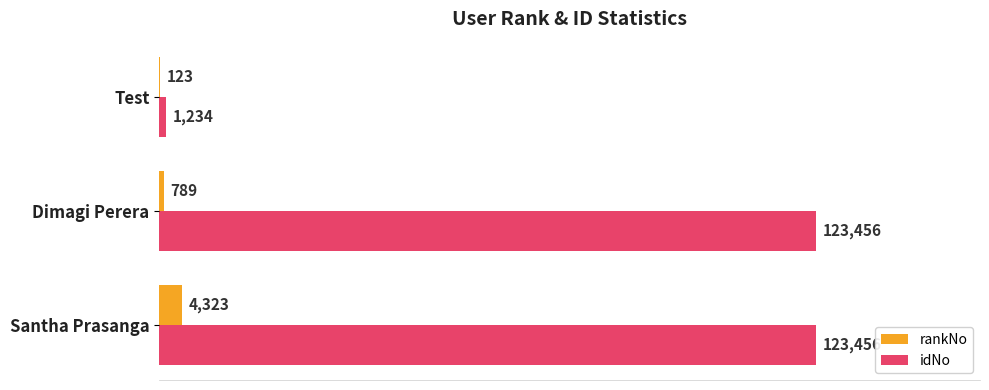

What are all the series names shown in the legend?

rankNo, idNo